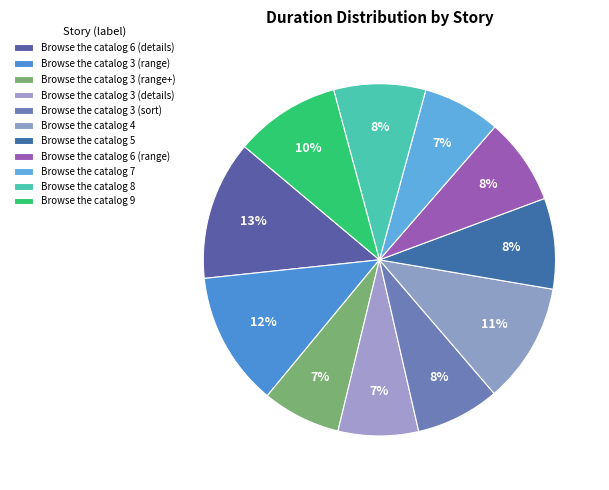

Is it true that Browse the catalog 5 is 22% of the pie?

False